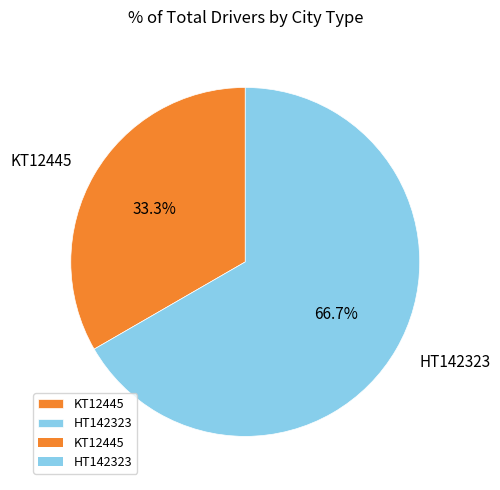

What percentage is the KT12445 slice, to the nearest percent?

33%